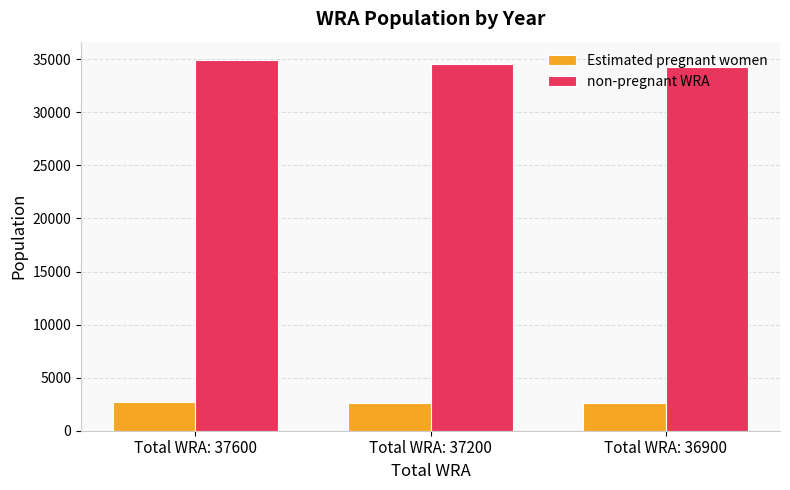

How many data points in Estimated pregnant women are less than 2639?

1